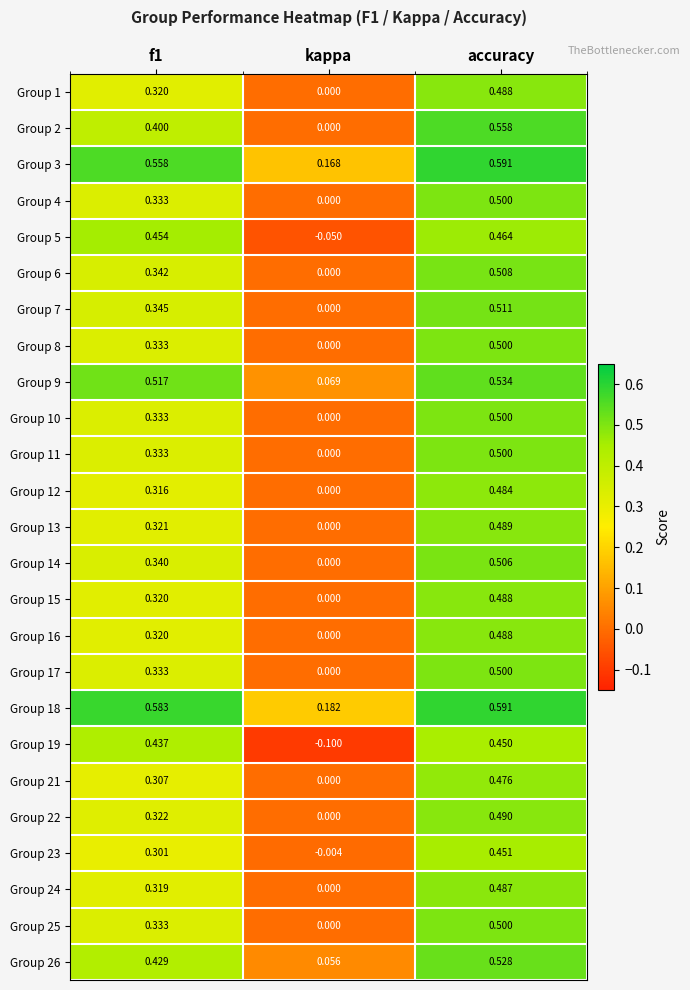

What is the smallest value displayed?

-0.1